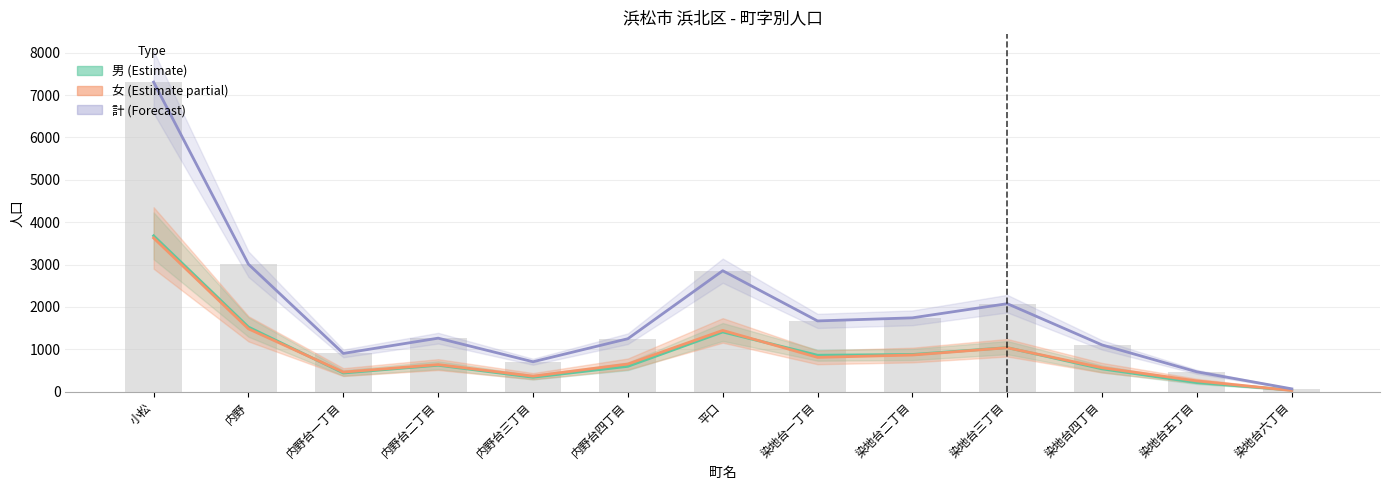

Read the value at 染地台三丁目, to the nearest 10.

2080